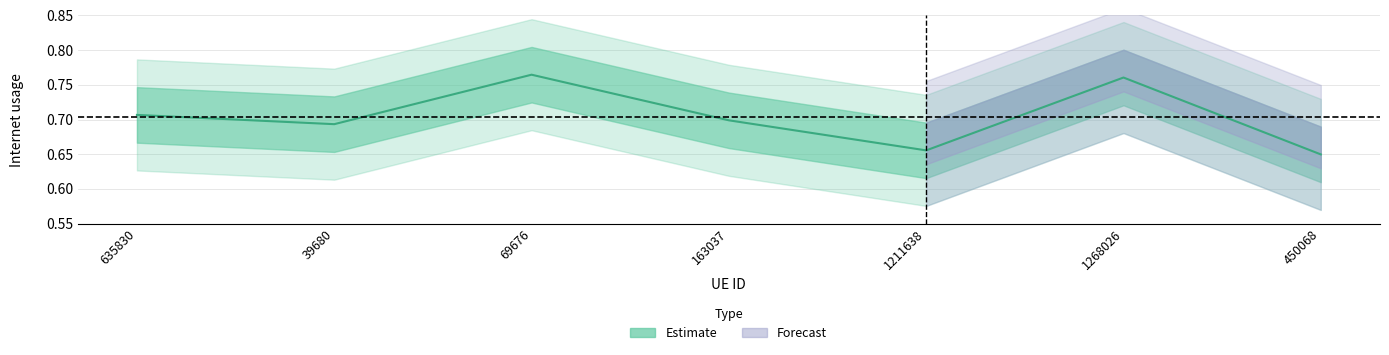

Rank the categories by value from highest to lowest.

69676, 1268026, 635830, 163037, 39680, 1211638, 450068